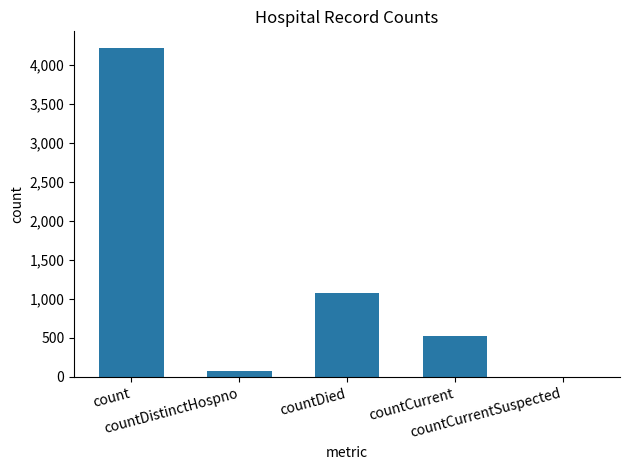

What is the greatest value displayed?

4216